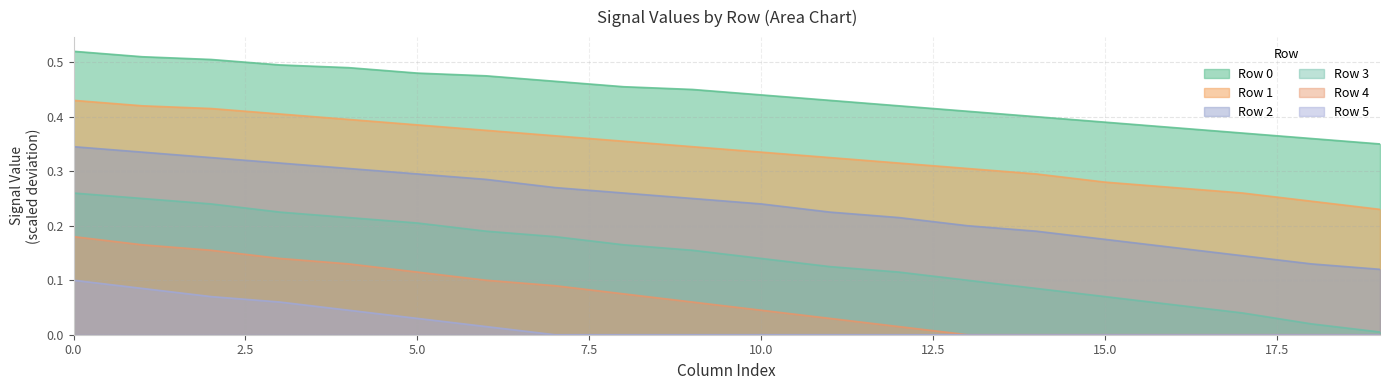

Rank the series at 1 from lowest to highest value.

Row 3, Row 2, Row 1, Row 0